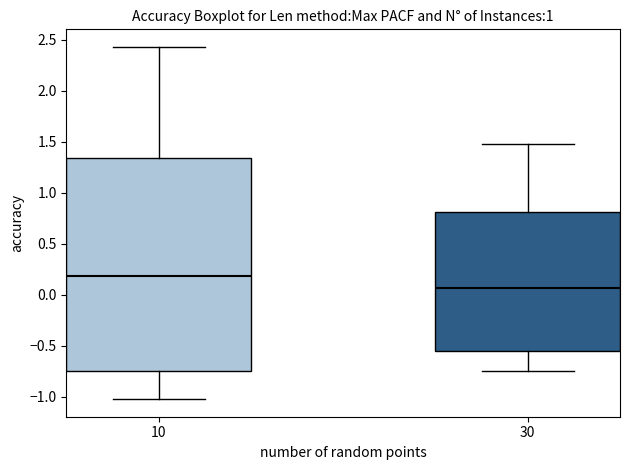

Which box is the tallest, from its lower edge to its upper edge?

10